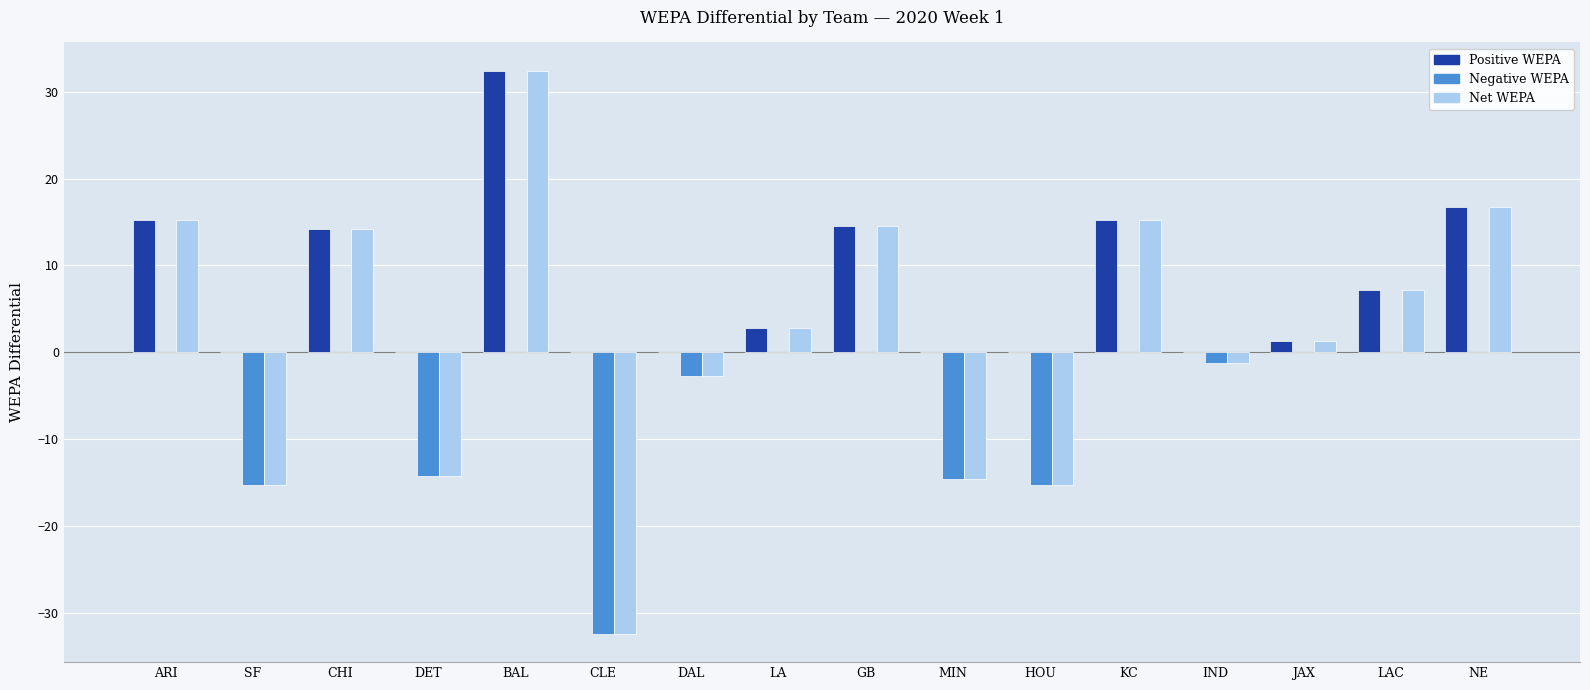

Which category has the highest value in the Positive WEPA series?

BAL